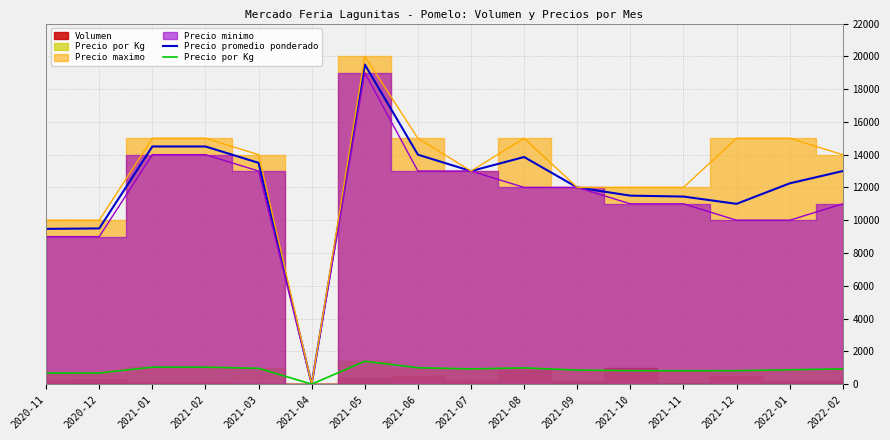

What is the total value across all series at 2021-10?

12321